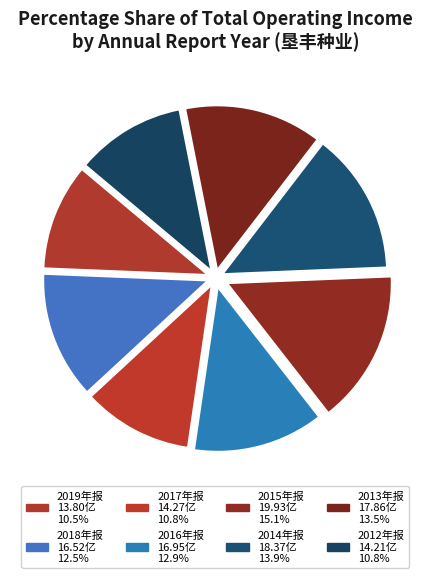

Does any single category account for the majority?

No